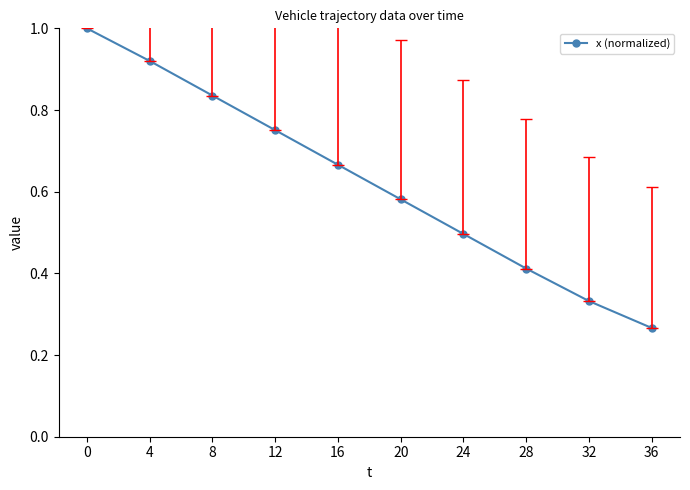

Does the chart have visible grid lines?

No